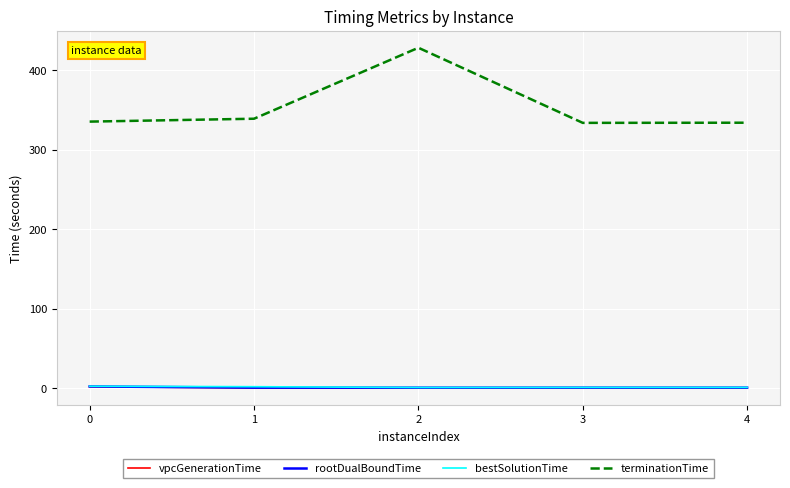

The vpcGenerationTime series shows 0.0 at 4. True or false?

True